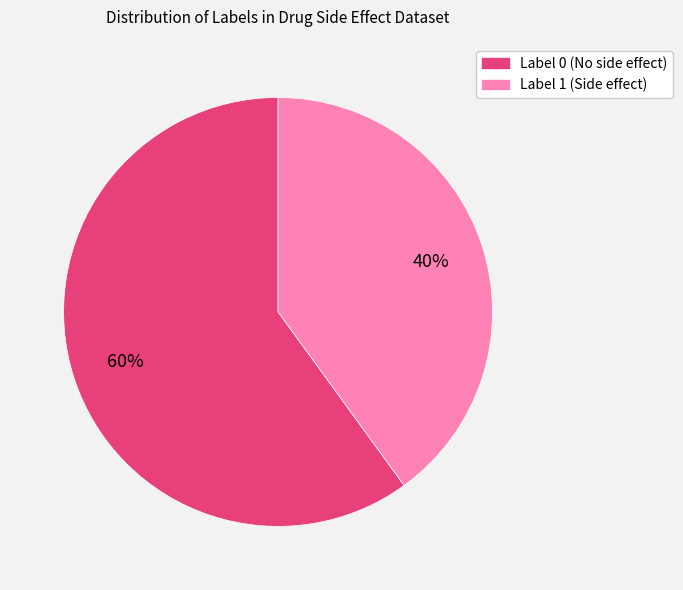

Is the sum of Label 1 (Side effect) and Label 0 (No side effect) greater than half?

Yes